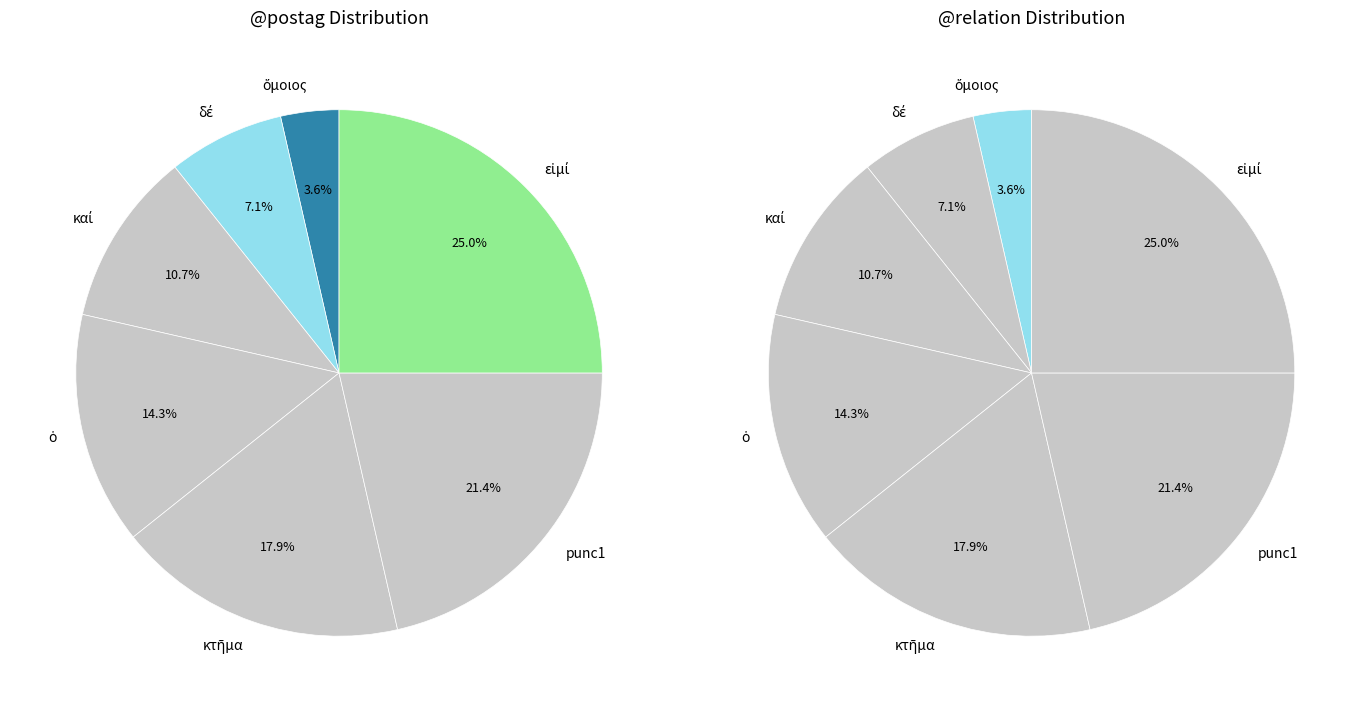

To the nearest percent, what is the combined percentage of ὅμοιος and δέ?

11%